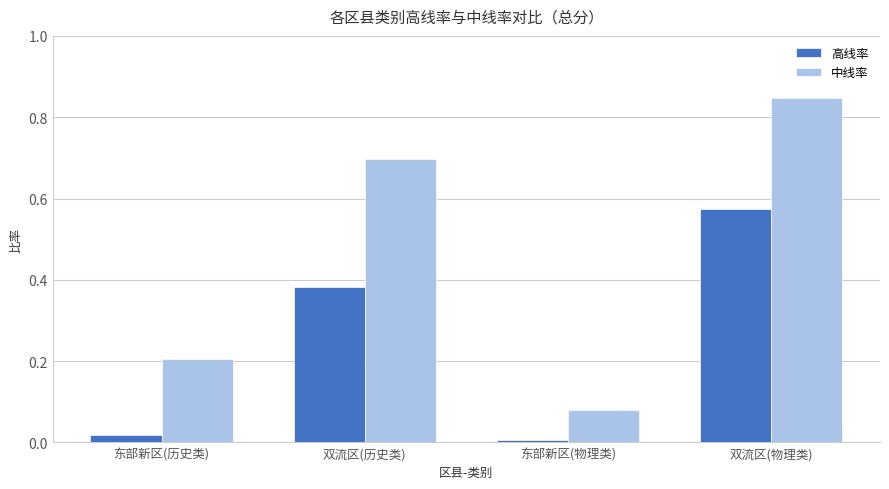

Which series has the largest range (max minus min)?

中线率